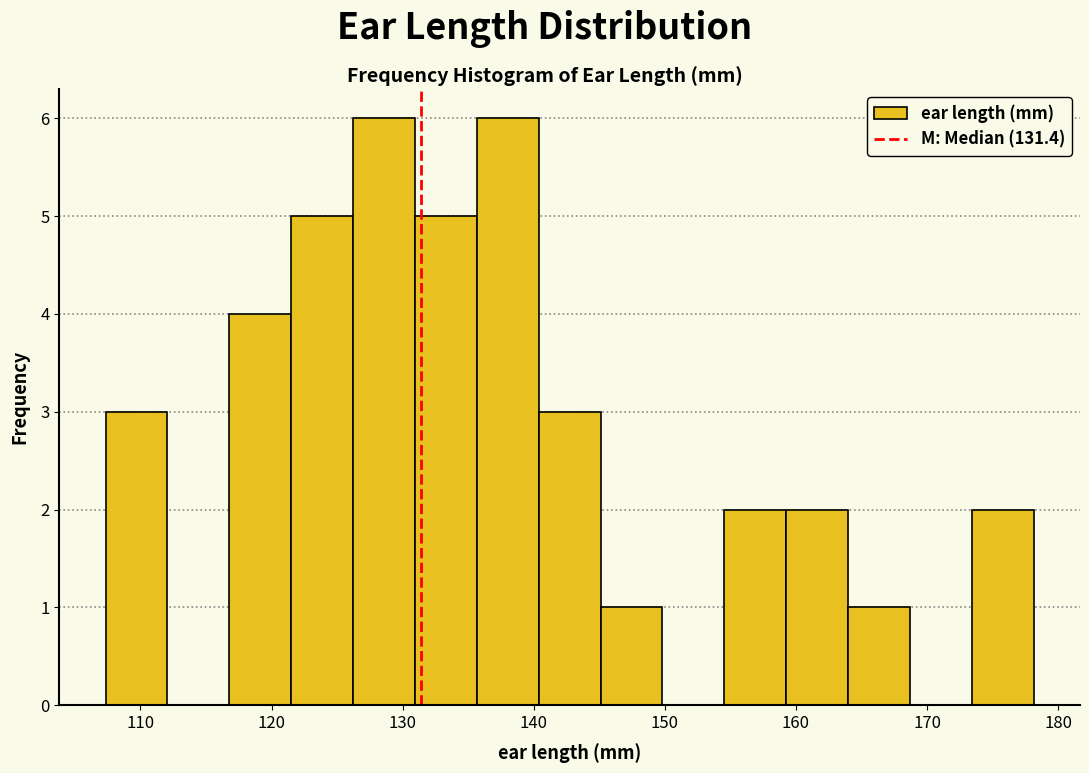

Reading left to right, list every bar in this chart as the range it spans on the x-axis followed by its height. Neither the bar edges nor the heights are printed on the chart, so give them approximately, as read against the axes.

107 to 112: 3
112 to 117: 0
117 to 121: 4
121 to 126: 5
126 to 131: 6
131 to 136: 5
136 to 140: 6
140 to 145: 3
145 to 150: 1
150 to 155: 0
155 to 159: 2
159 to 164: 2
164 to 169: 1
169 to 173: 0
173 to 178: 2